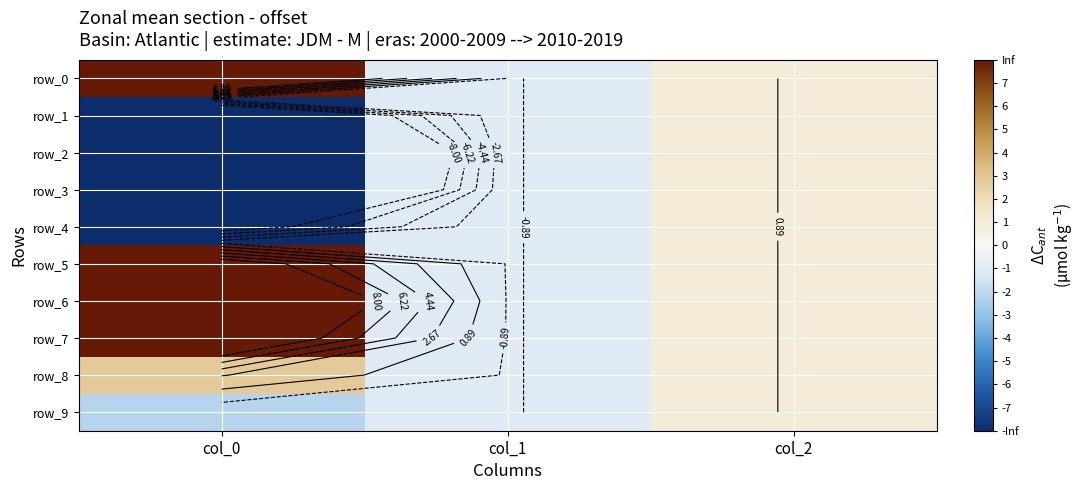

The value of row_8 at col_2 is 1.5. True or false?

False